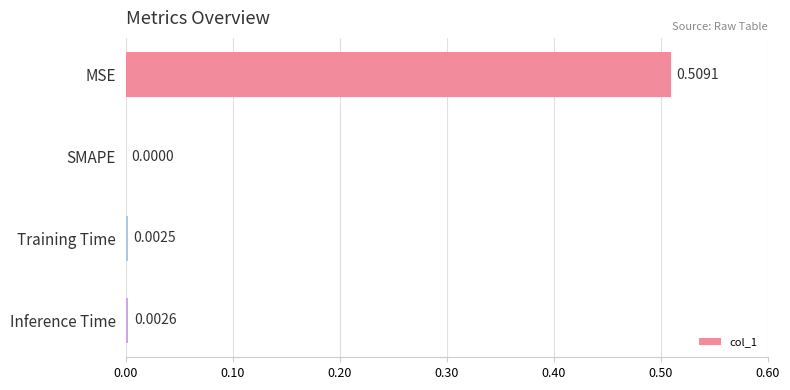

At which category does the chart reach its peak across all series?

MSE